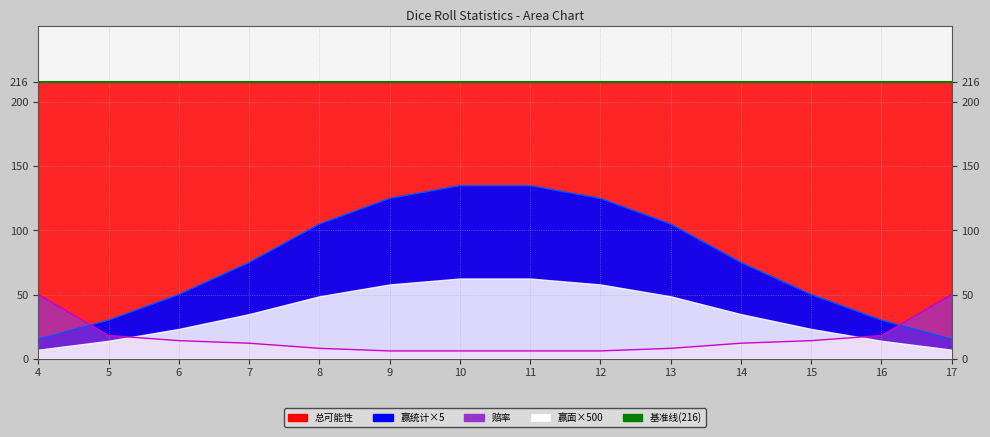

How many times do 赔率 and 赢面 cross each other?

2